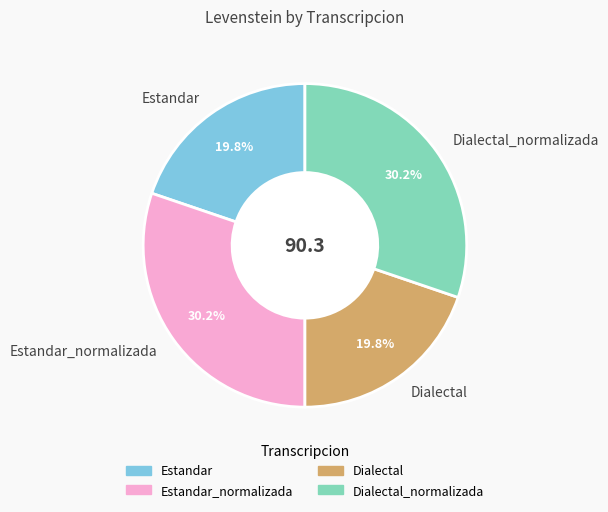

Between Dialectal and Dialectal_normalizada, which is larger?

Dialectal_normalizada